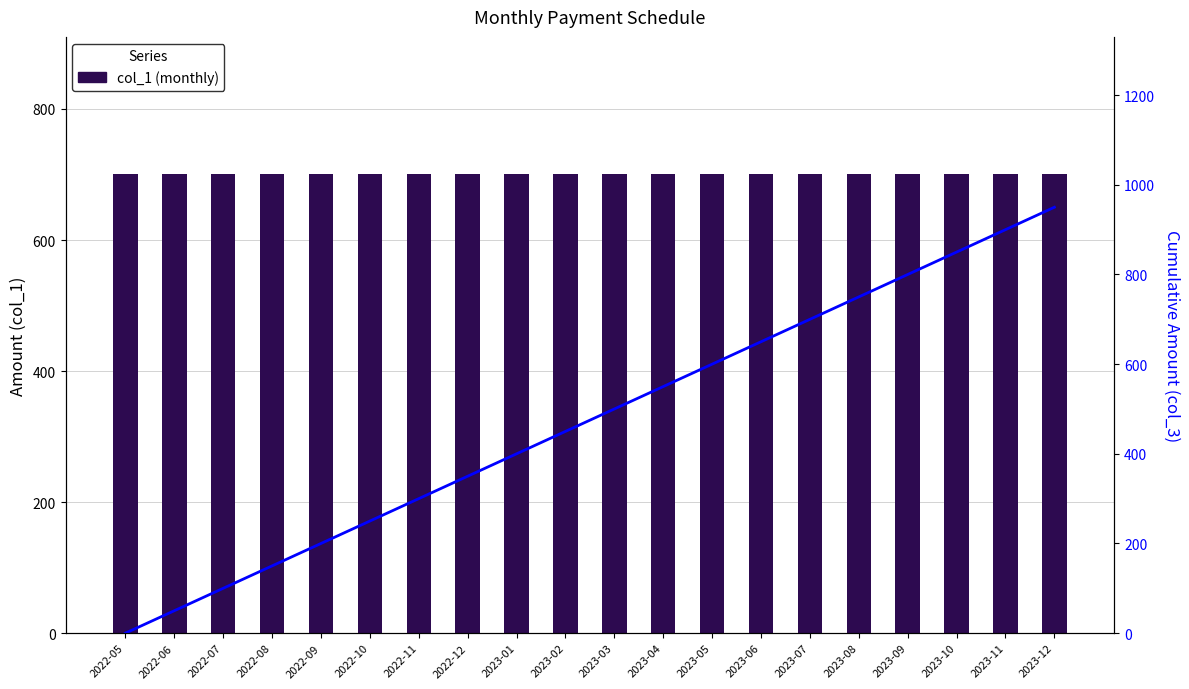

Are the bars grouped side by side (vs. stacked)?

Yes